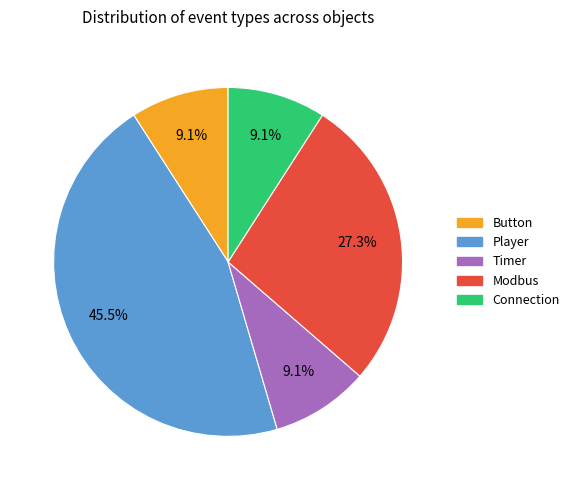

Do Player and Timer together represent more than half of the pie?

Yes